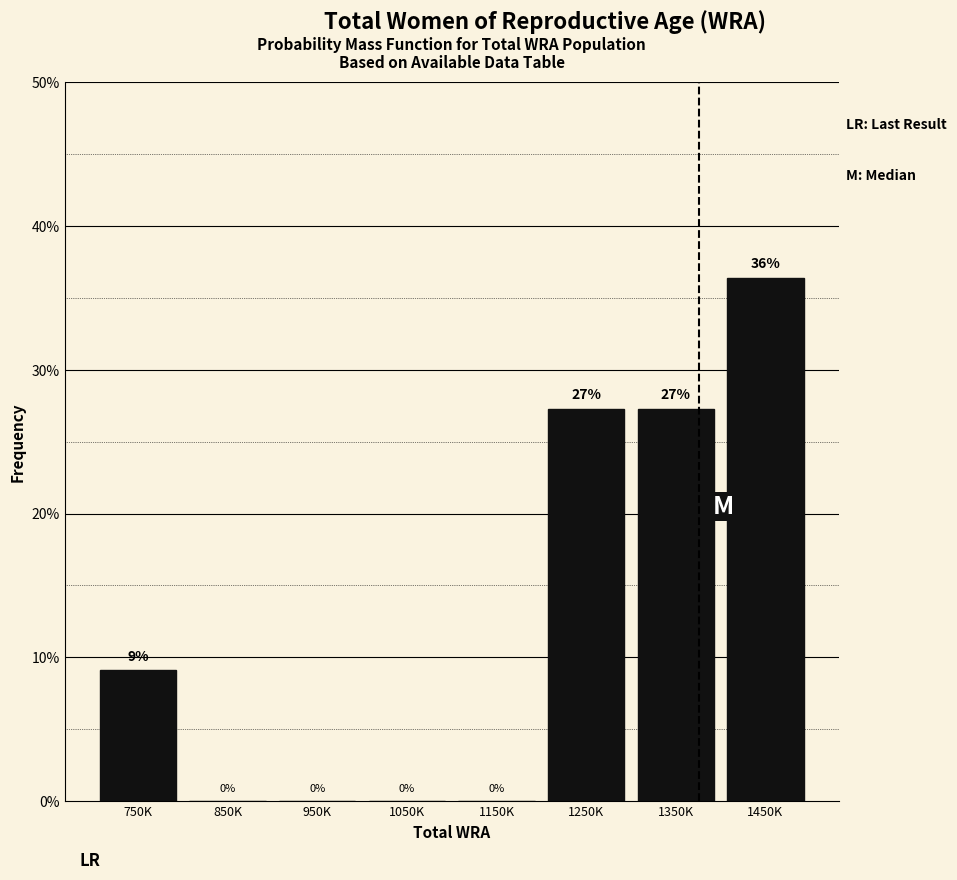

Are the bars horizontal?

No